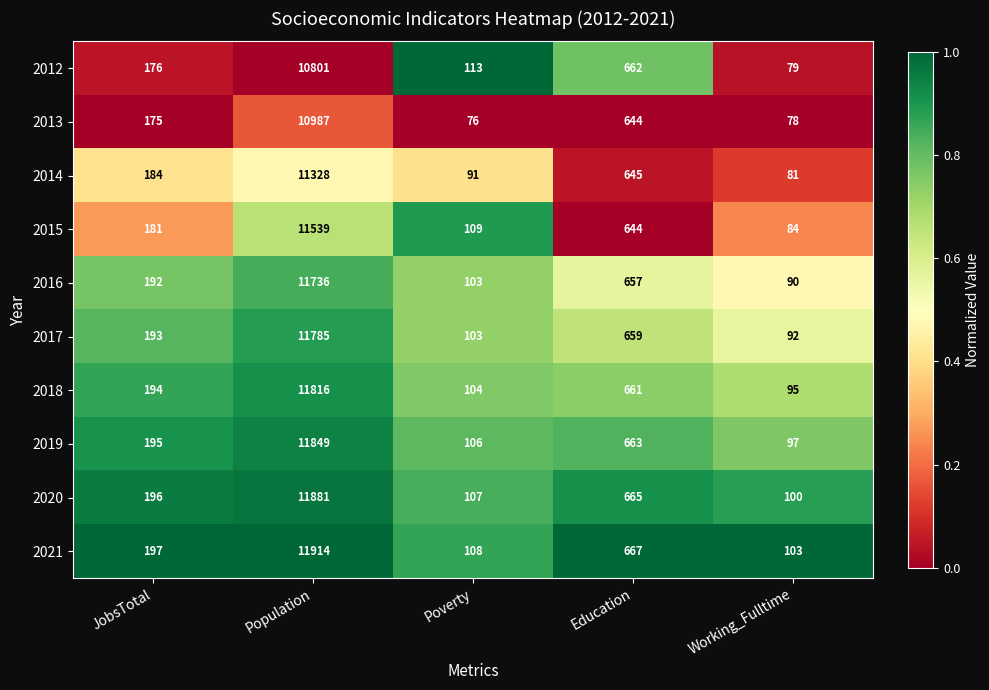

What is the total value across all series at Poverty?

1020